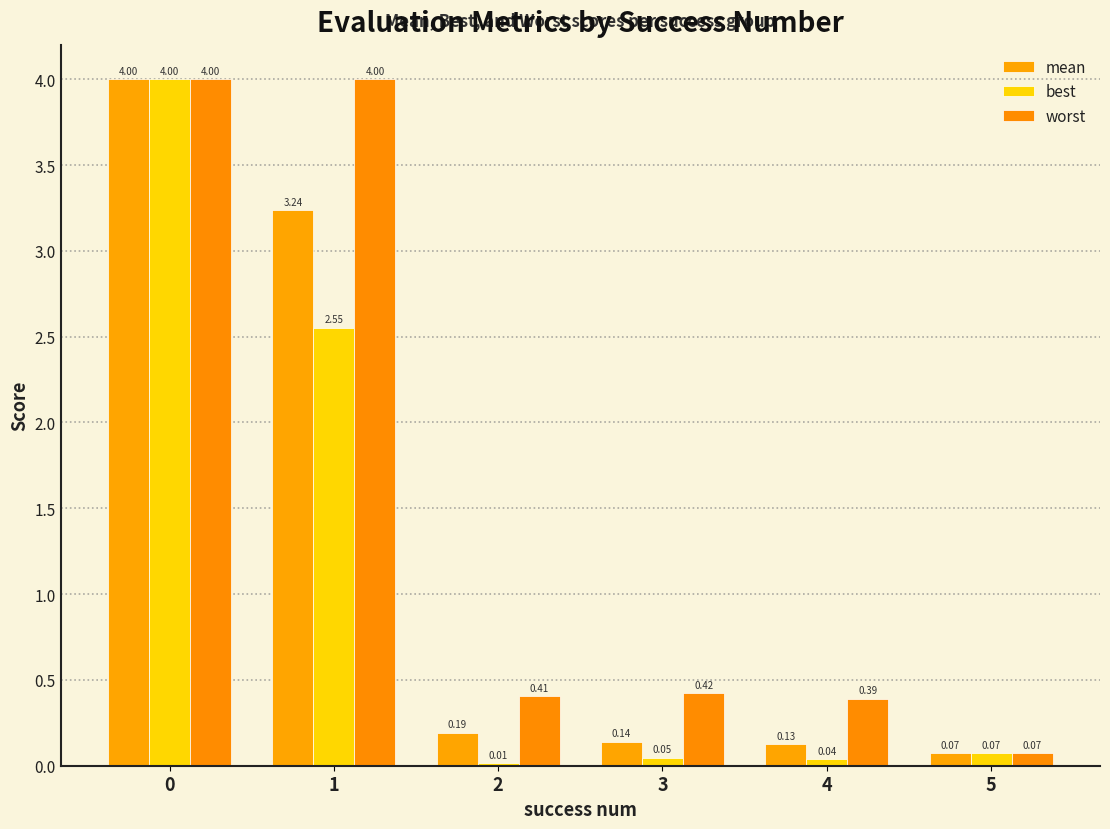

How many groups of bars are there?

6